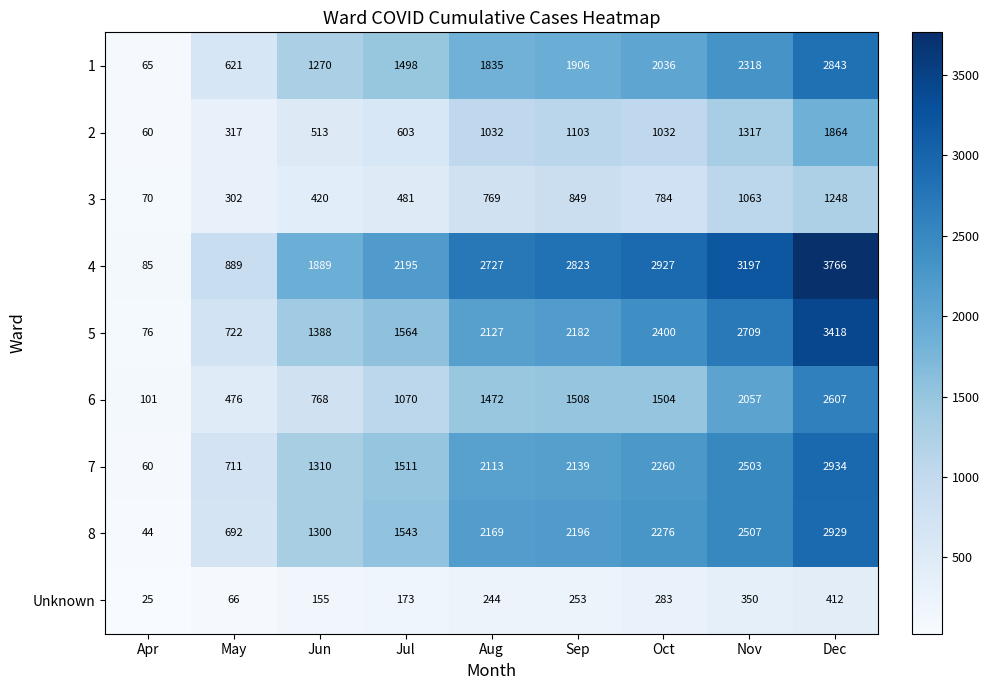

True or false: 1 has a value of 621 at May.

True